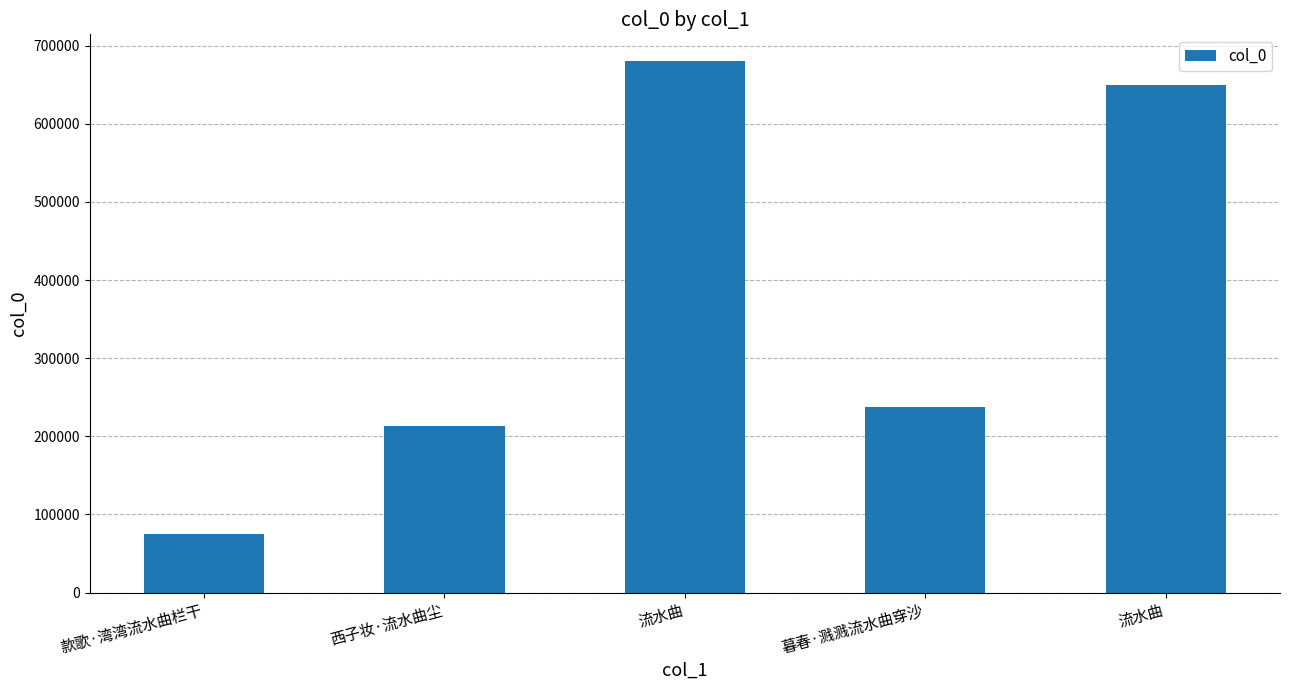

Does the chart contain any negative values?

No